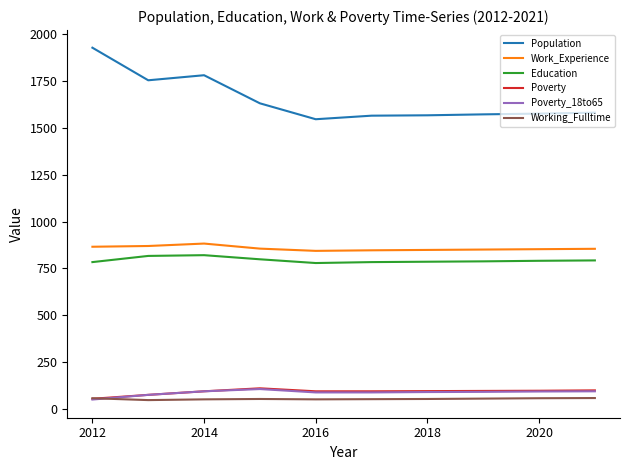

True or false: Population and Poverty intersect in this chart.

False